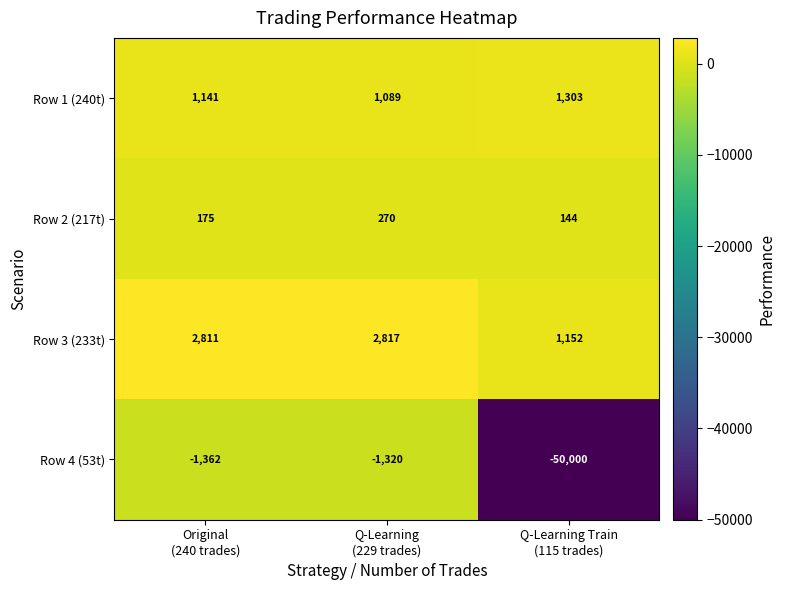

Rank the series at Q-Learning Train
(115 trades) from lowest to highest value.

Row 4 (53t), Row 2 (217t), Row 3 (233t), Row 1 (240t)